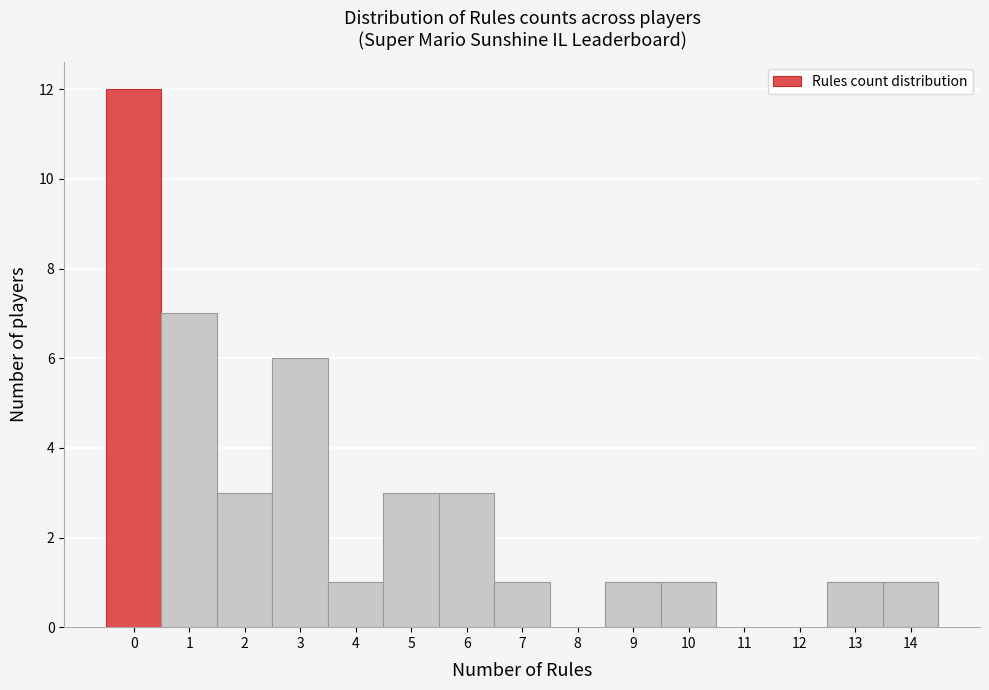

Which range on the x-axis has the tallest bar?

-0.5 to 0.5